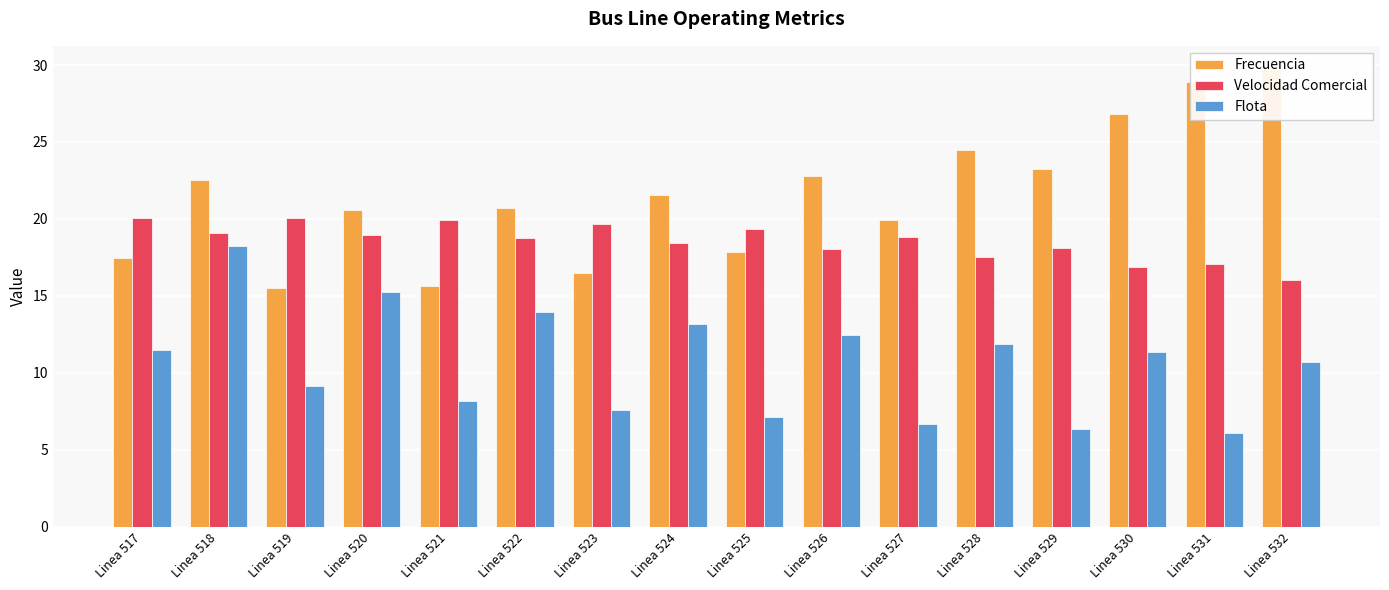

What is the value of the Flota bar at the 9th from the left?

7.1